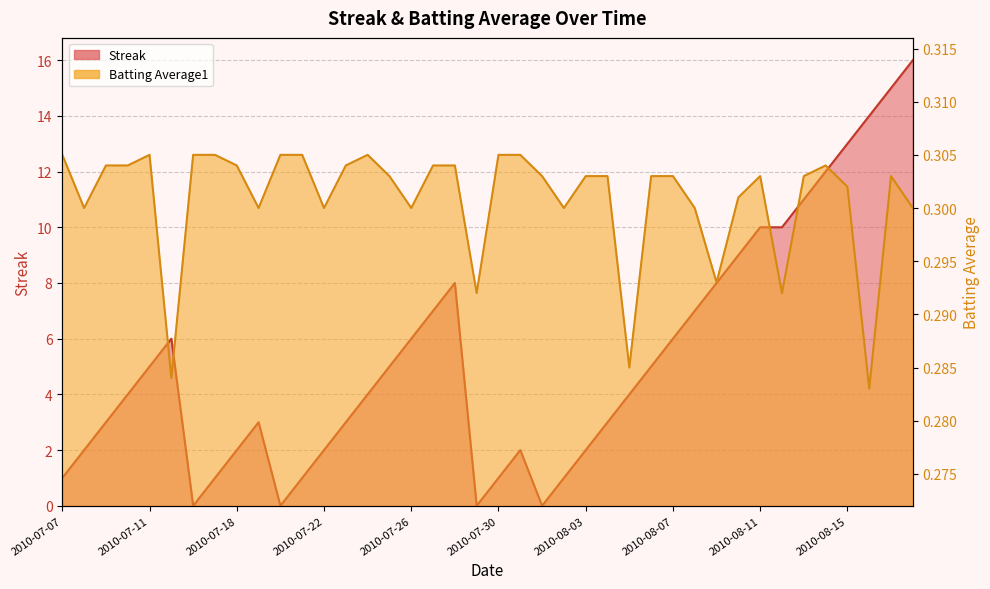

Where is the first local minimum for Batting Average1?

2010-07-08